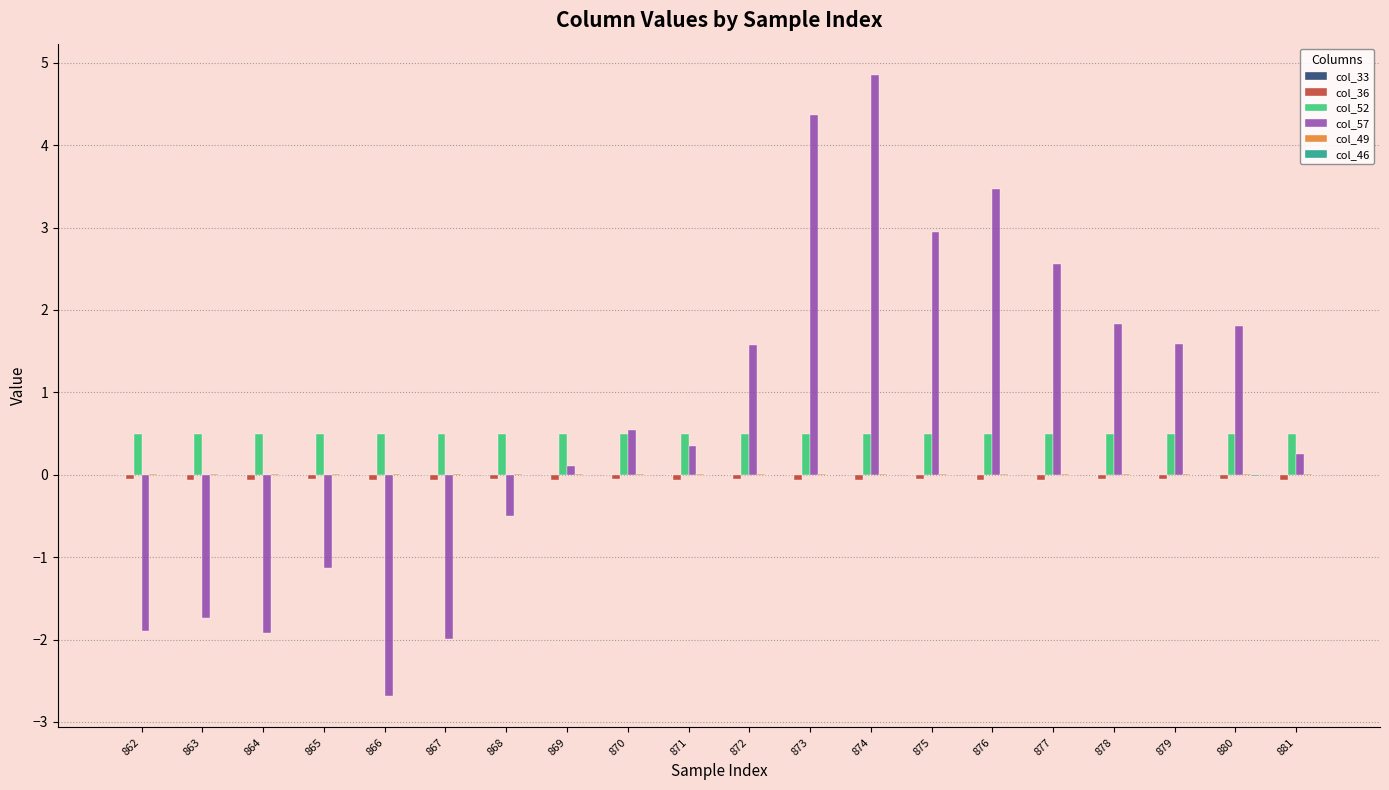

Which series has the widest spread of values?

col_57